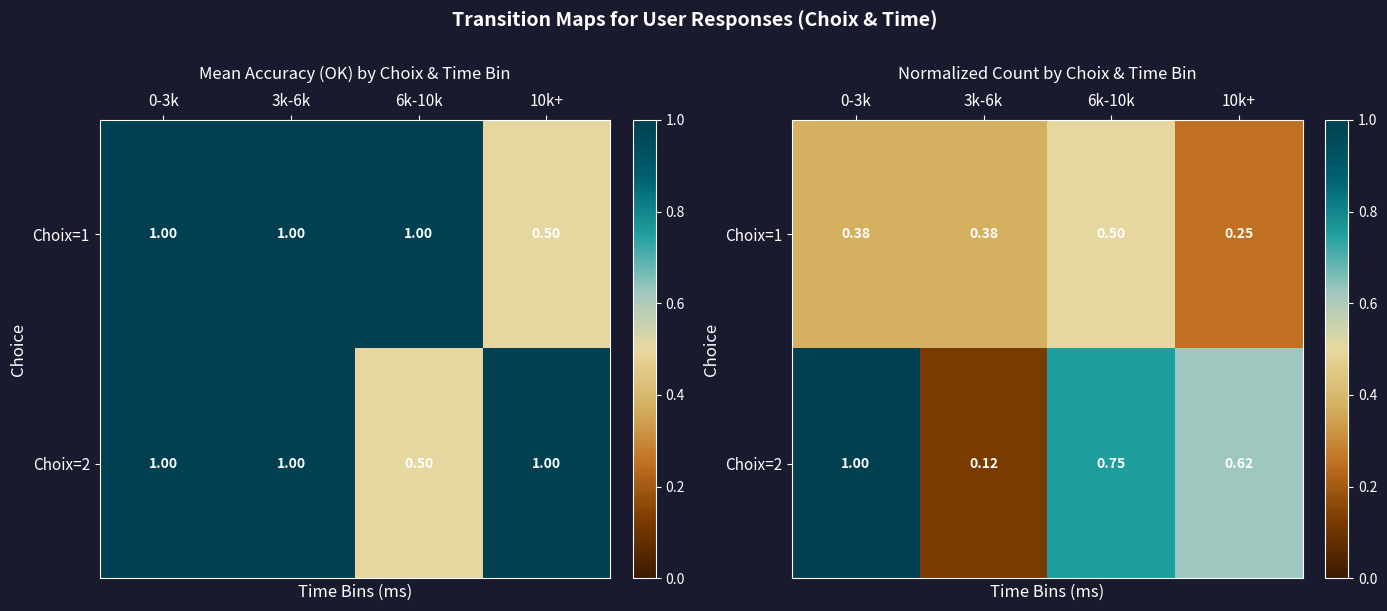

Is it true that Choix=1 equals 0.2 at 0-3k?

False